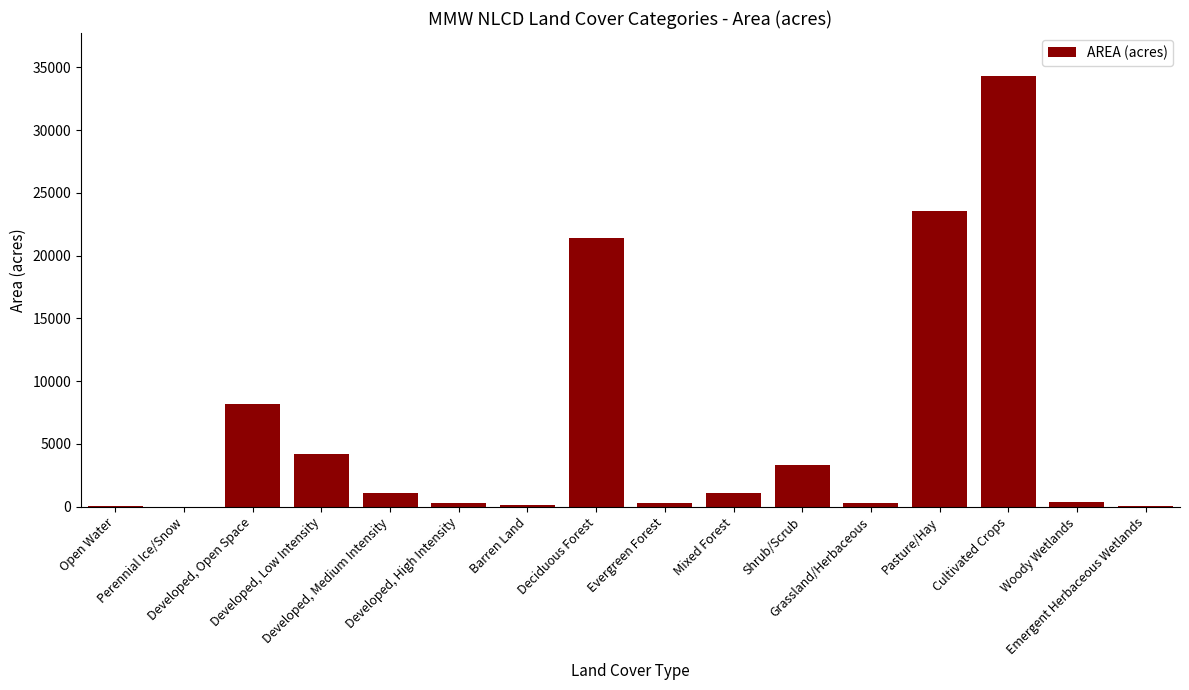

How many series are shown in this chart?

1